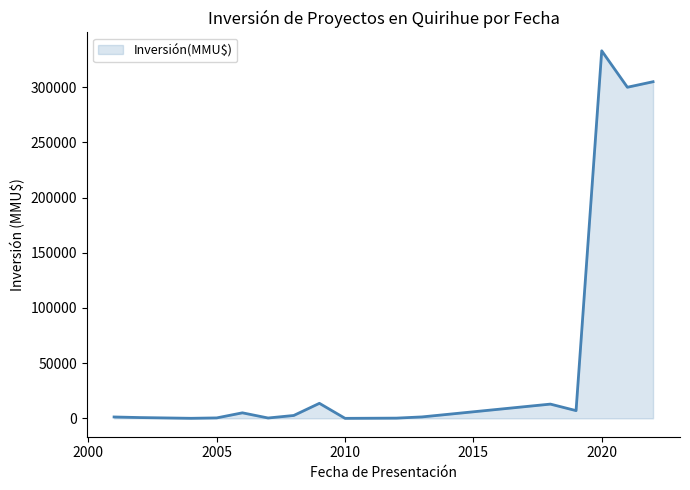

What is the greatest value displayed?

333020